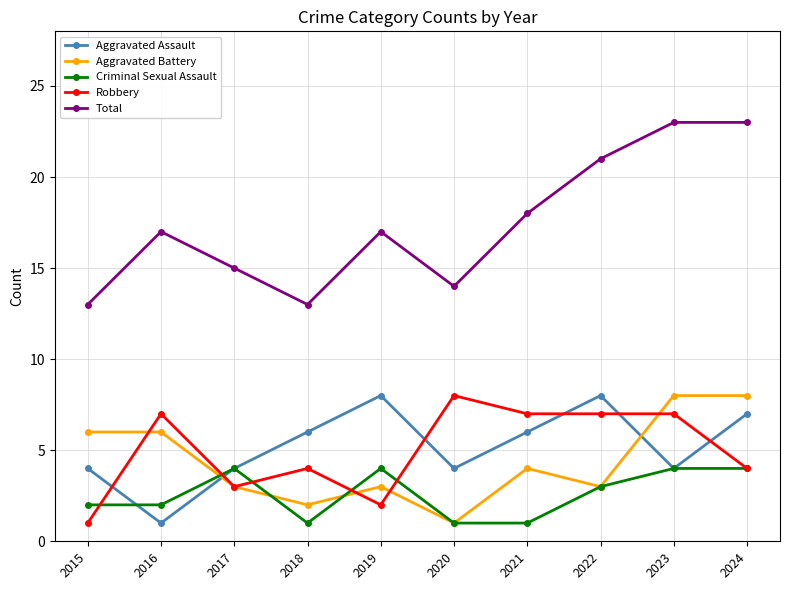

At which label does Aggravated Assault reach its minimum?

2016